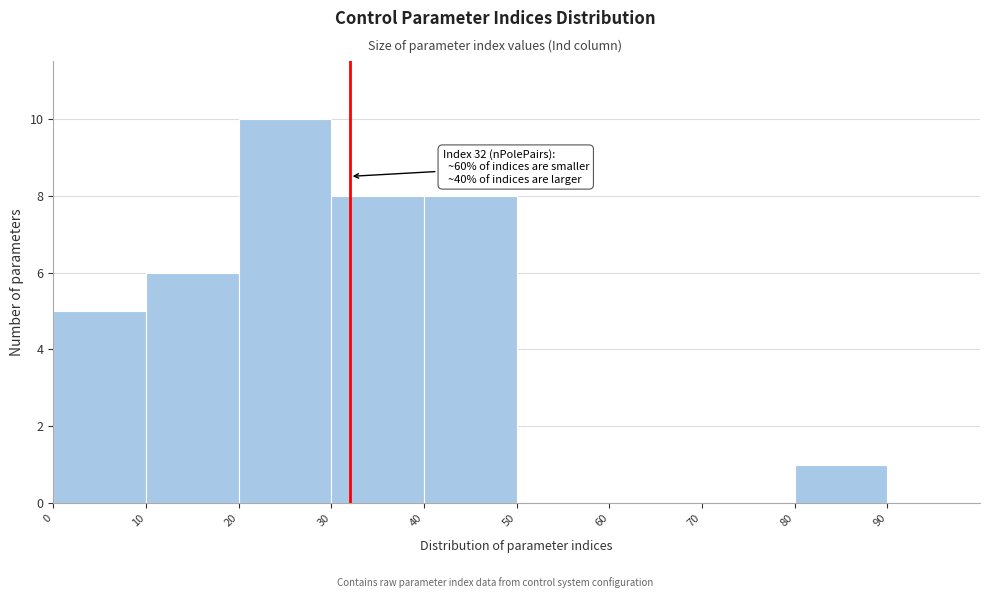

Over which range of the x-axis is the bar tallest?

20 to 30